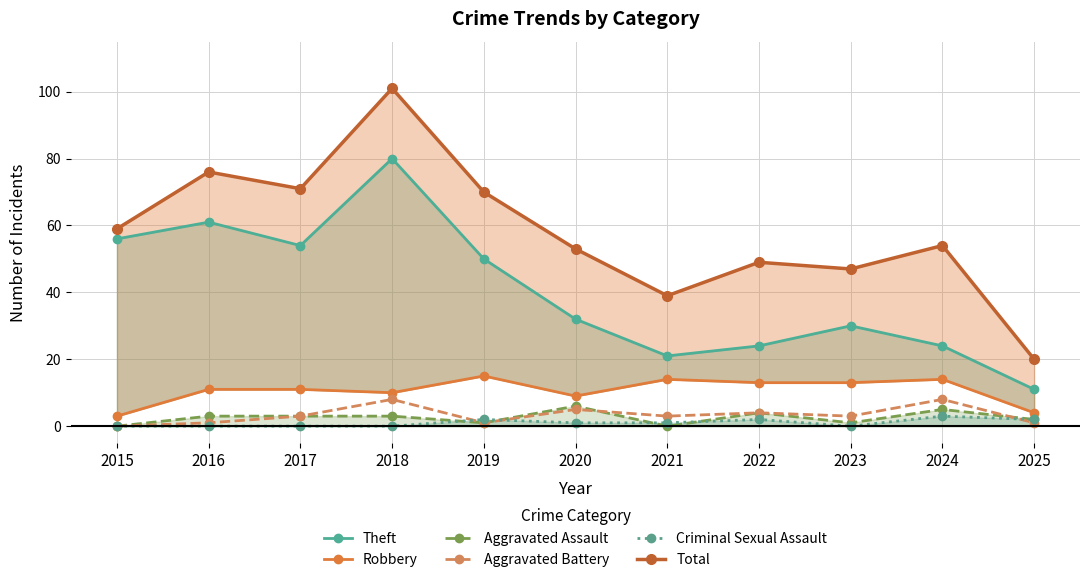

The Aggravated Battery series shows 1 at 2019. True or false?

True